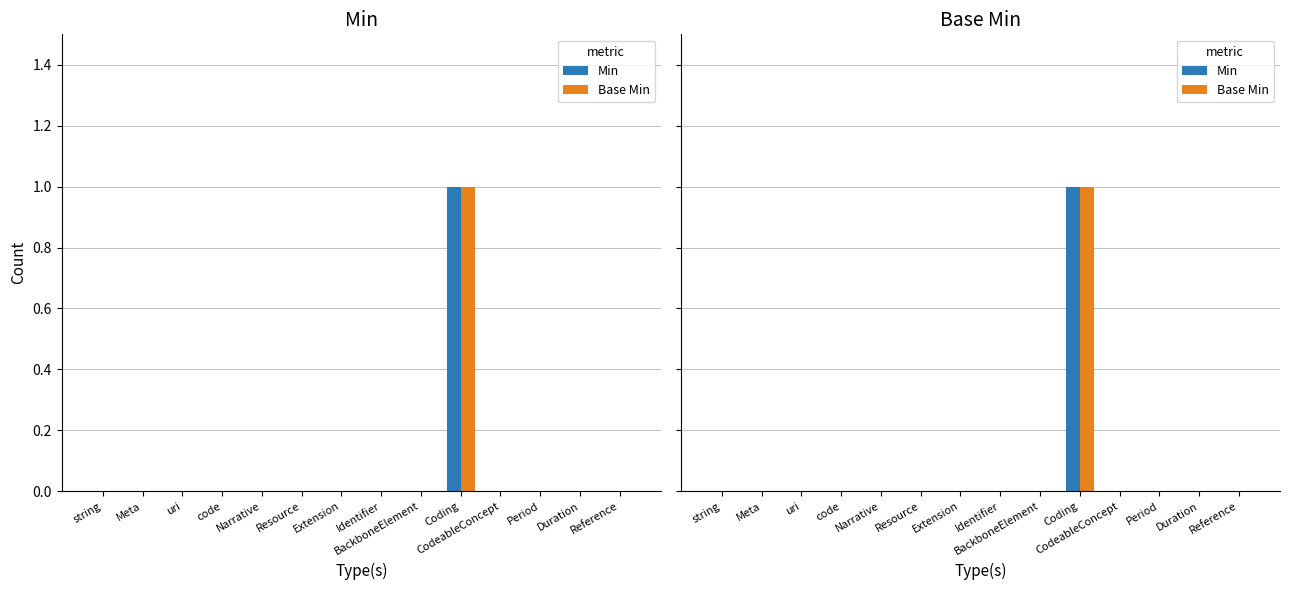

Reading right to left, extract all data points from this chart.

Min: Reference=0	Duration=0	Period=0	CodeableConcept=0	Coding=1	BackboneElement=0	Identifier=0	Extension=0	Resource=0	Narrative=0	code=0	uri=0	Meta=0	string=0
Base Min: Reference=0	Duration=0	Period=0	CodeableConcept=0	Coding=1	BackboneElement=0	Identifier=0	Extension=0	Resource=0	Narrative=0	code=0	uri=0	Meta=0	string=0